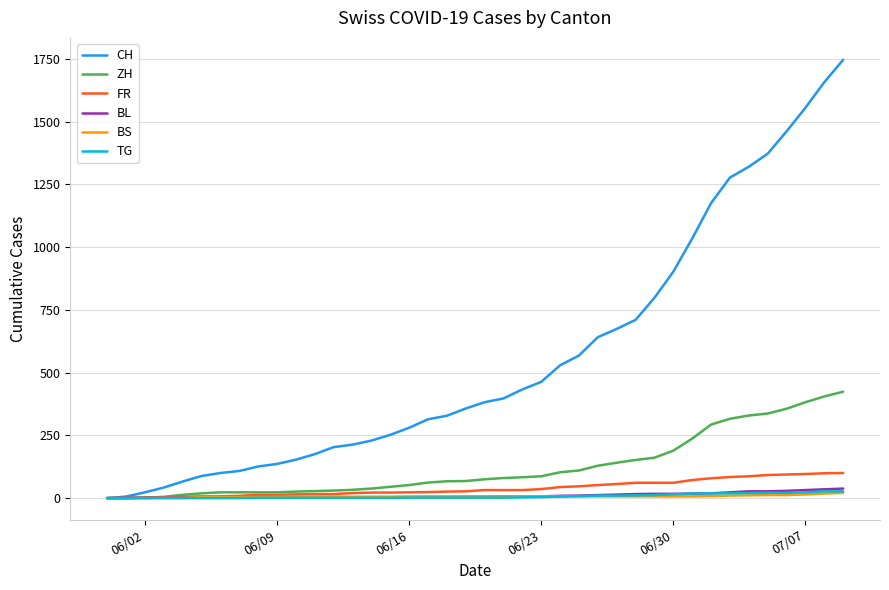

Which series has the widest spread of values?

CH